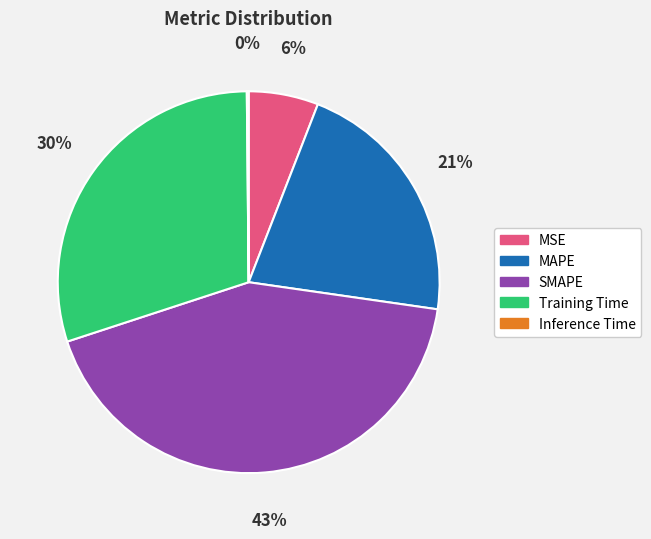

Which category has the biggest portion of the pie?

SMAPE